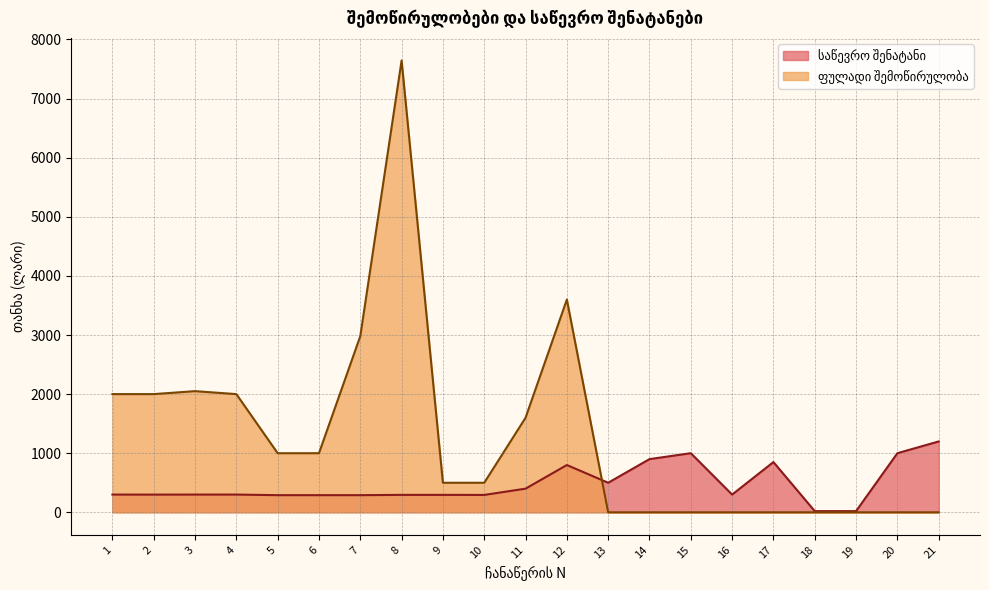

Between which two adjacent categories do ფულადი შემოწირულობა and საწევრო შენატანი first intersect?

12 and 13